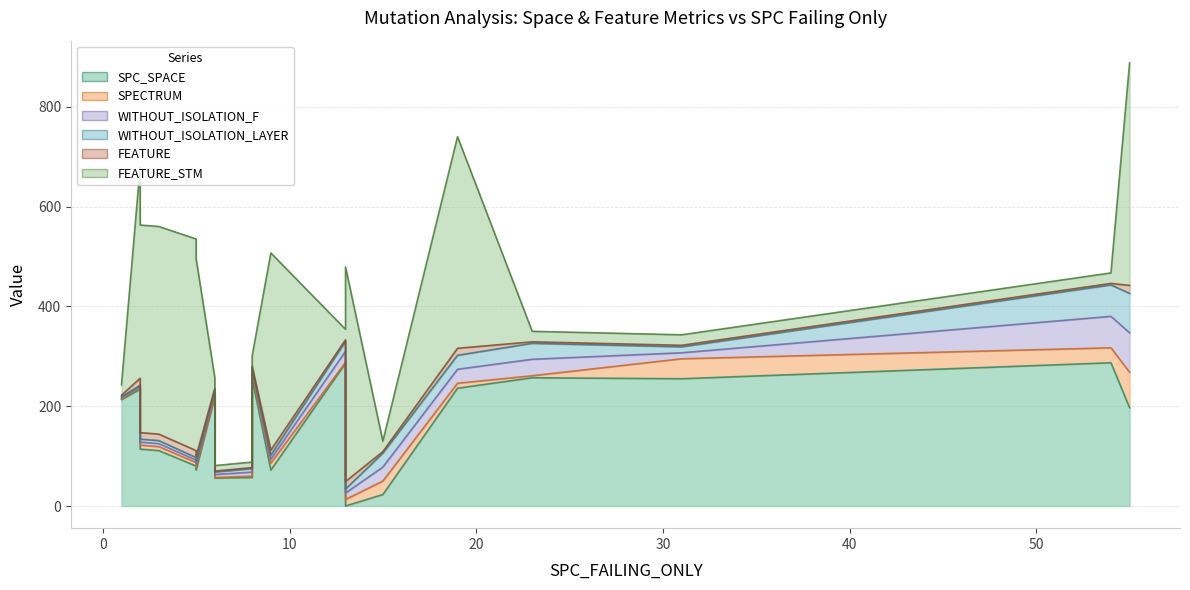

Reading left to right, what are all the values shown in this chart?

SPC_SPACE: 5=72	6=219	5=80	13=0	19=236	54=287	23=257	9=72	13=286	2=234	6=56	55=197	15=23	1=213	2=114	31=255	13=0	3=111	8=57	8=255
SPECTRUM: 5=6	6=1	5=7	13=13	19=10	54=30	23=4	9=14	13=2	2=4	6=1	55=71	15=27	1=2	2=8	31=40	13=13	3=8	8=3	8=10
WITHOUT_ISOLATION_F: 5=6	6=7	5=5	13=13	19=28	54=63	23=33	9=8	13=22	2=2	6=6	55=79	15=28	1=2	2=6	31=12	13=13	3=6	8=8	8=6
WITHOUT_ISOLATION_LAYER: 5=6	6=6	5=5	13=8	19=28	54=63	23=32	9=8	13=20	2=2	6=5	55=79	15=28	1=2	2=6	31=12	13=8	3=6	8=7	8=6
FEATURE: 5=10	6=3	5=14	13=15	19=14	54=3	23=3	9=10	13=3	2=14	6=2	55=16	15=3	1=3	2=13	31=3	13=15	3=13	8=2	8=3
FEATURE_STM: 5=395	6=21	5=424	13=430	19=424	54=21	23=21	9=395	13=21	2=424	6=11	55=446	15=21	1=21	2=416	31=21	13=430	3=416	8=11	8=21